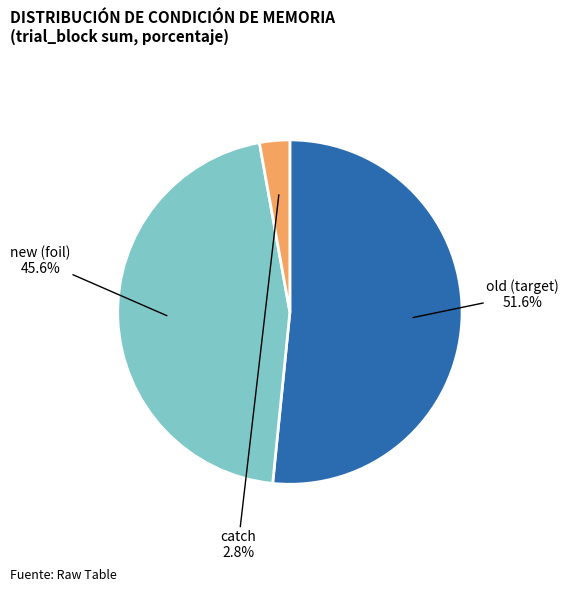

What percentage is the new slice, to the nearest percent?

46%